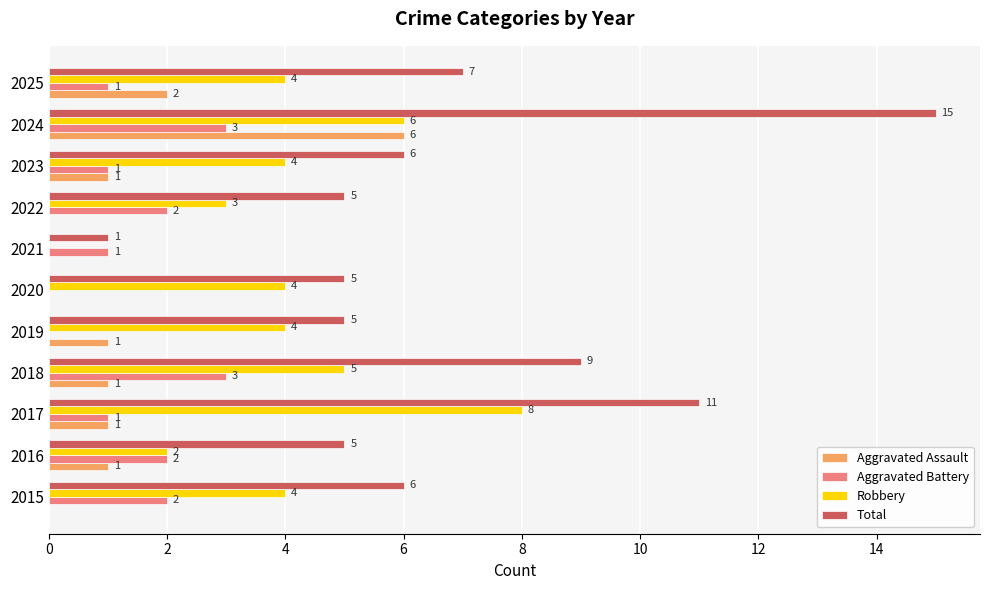

What is the greatest value displayed?

15